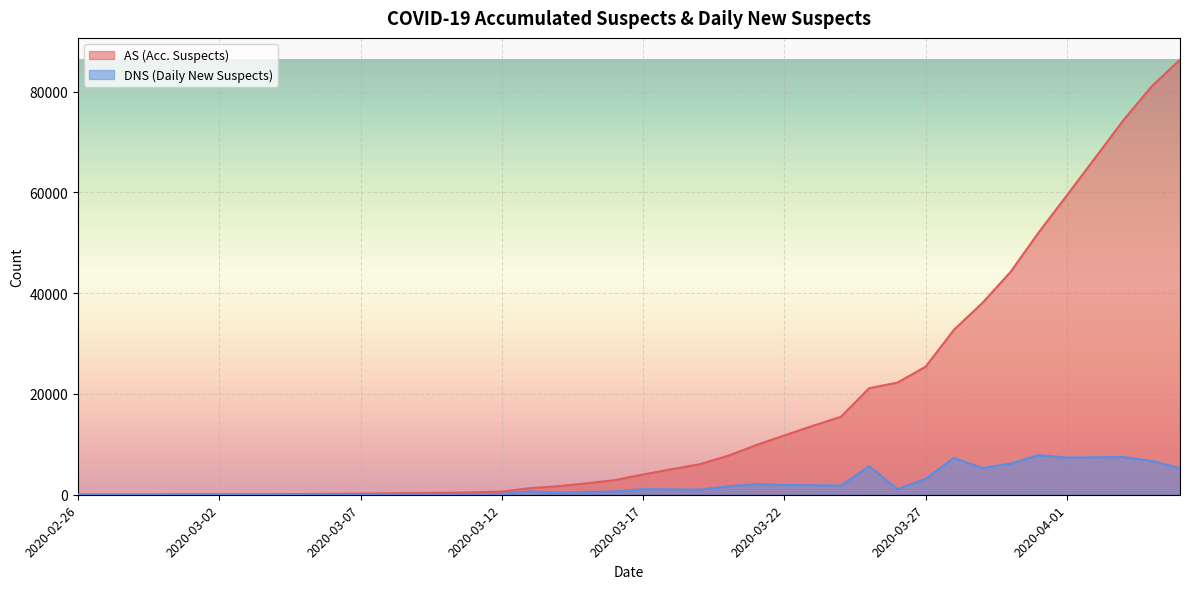

Reading left to right, what are all the values shown in this chart?

AS (Acc. Suspects): 2020-02-26=25	2020-02-27=51	2020-02-28=59	2020-02-29=70	2020-03-01=85	2020-03-02=85	2020-03-03=101	2020-03-04=117	2020-03-05=147	2020-03-06=181	2020-03-07=224	2020-03-08=281	2020-03-09=339	2020-03-10=375	2020-03-11=471	2020-03-12=637	2020-03-13=1308	2020-03-14=1704	2020-03-15=2271	2020-03-16=2908	2020-03-17=4030	2020-03-18=5067	2020-03-19=6061	2020-03-20=7732	2020-03-21=9854	2020-03-22=11779	2020-03-23=13674	2020-03-24=15474	2020-03-25=21155	2020-03-26=22257	2020-03-27=25431	2020-03-28=32754	2020-03-29=38042	2020-03-30=44206	2020-03-31=52086	2020-04-01=59457	2020-04-02=66895	2020-04-03=74377	2020-04-04=81087	2020-04-05=86370
DNS (Daily New Suspects): 2020-02-26=25	2020-02-27=26	2020-02-28=8	2020-02-29=11	2020-03-01=15	2020-03-02=0	2020-03-03=16	2020-03-04=16	2020-03-05=30	2020-03-06=34	2020-03-07=43	2020-03-08=57	2020-03-09=58	2020-03-10=36	2020-03-11=96	2020-03-12=166	2020-03-13=671	2020-03-14=396	2020-03-15=567	2020-03-16=637	2020-03-17=1122	2020-03-18=1037	2020-03-19=994	2020-03-20=1671	2020-03-21=2122	2020-03-22=1925	2020-03-23=1895	2020-03-24=1800	2020-03-25=5681	2020-03-26=1102	2020-03-27=3174	2020-03-28=7323	2020-03-29=5288	2020-03-30=6164	2020-03-31=7880	2020-04-01=7371	2020-04-02=7438	2020-04-03=7482	2020-04-04=6710	2020-04-05=5283